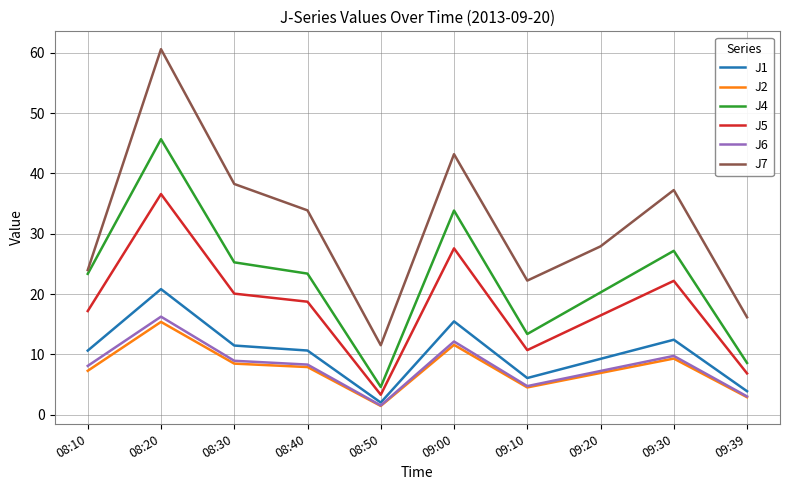

What is the difference between the highest and lowest values at 08:30?

29.8